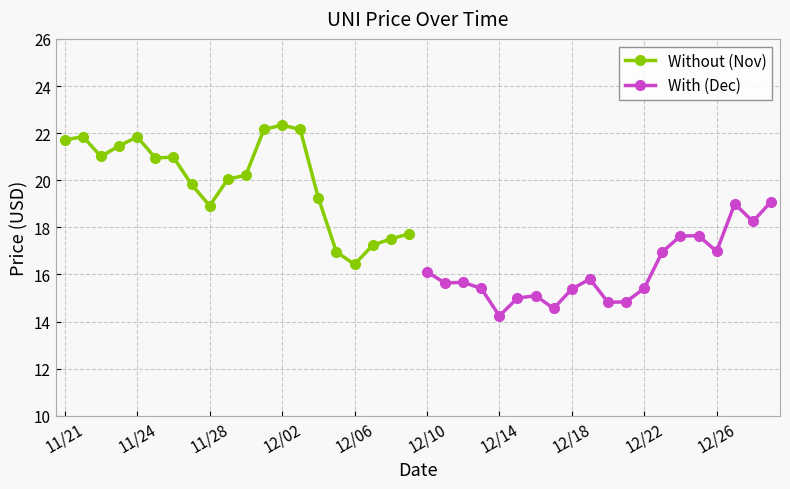

How many lines are shown in the chart?

2